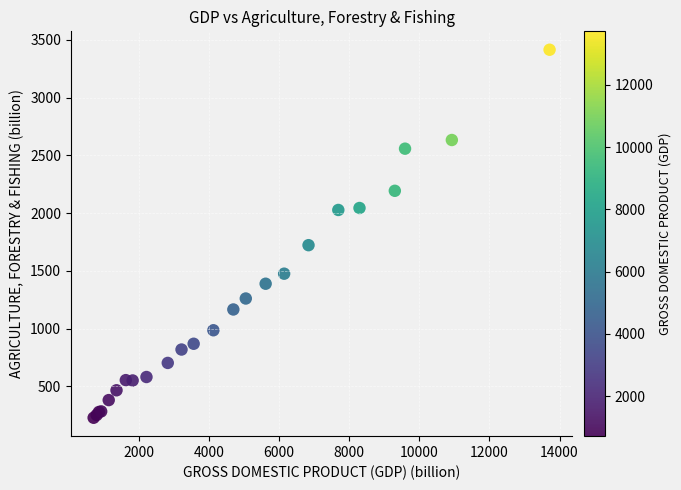

What Y value in the scatter plot is closest to 1821?

1722